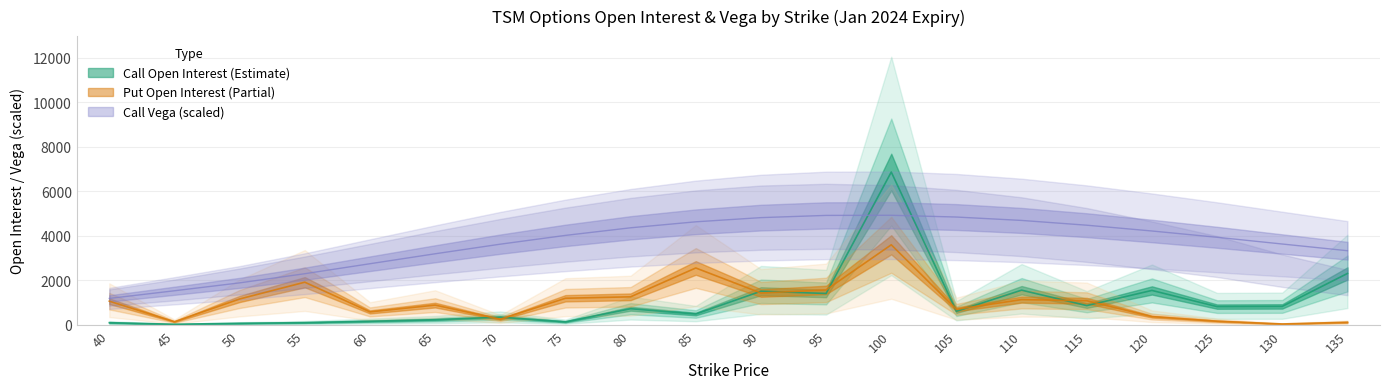

At which category does vega_C reach its first local peak?

100